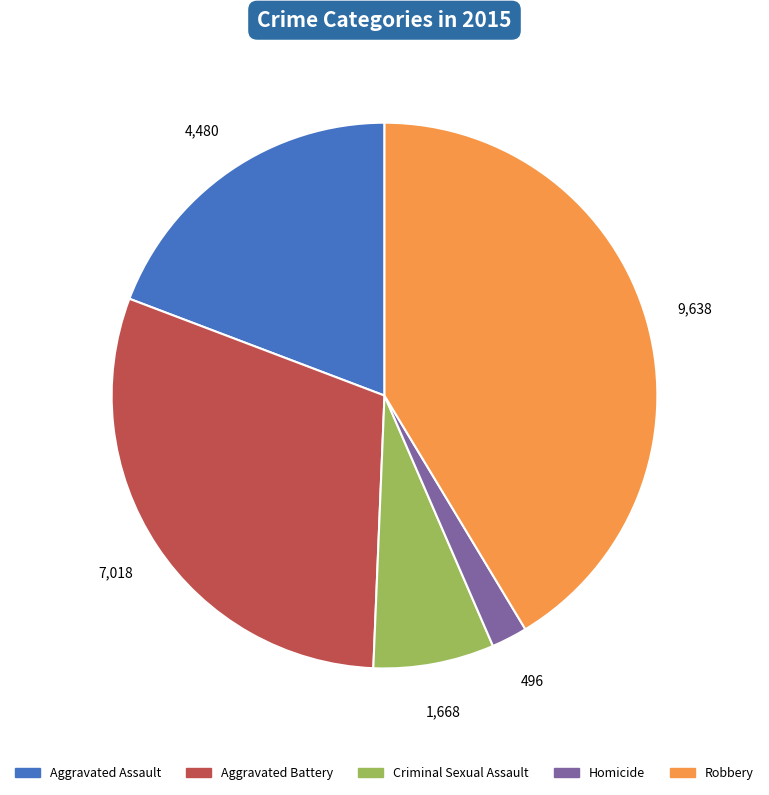

Is there any slice that represents more than half of the pie?

No